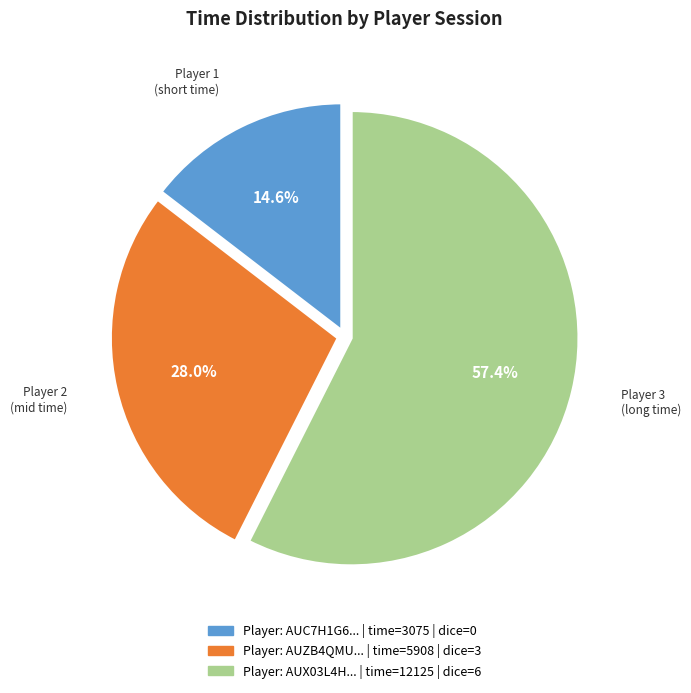

Is there a majority slice in this chart?

Yes